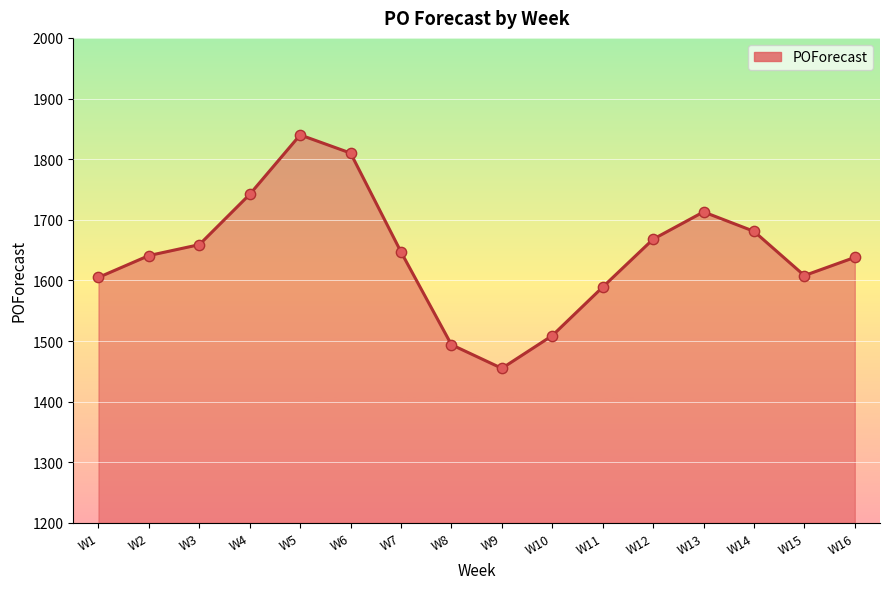

What is the change in value from W2 to W9?

-186